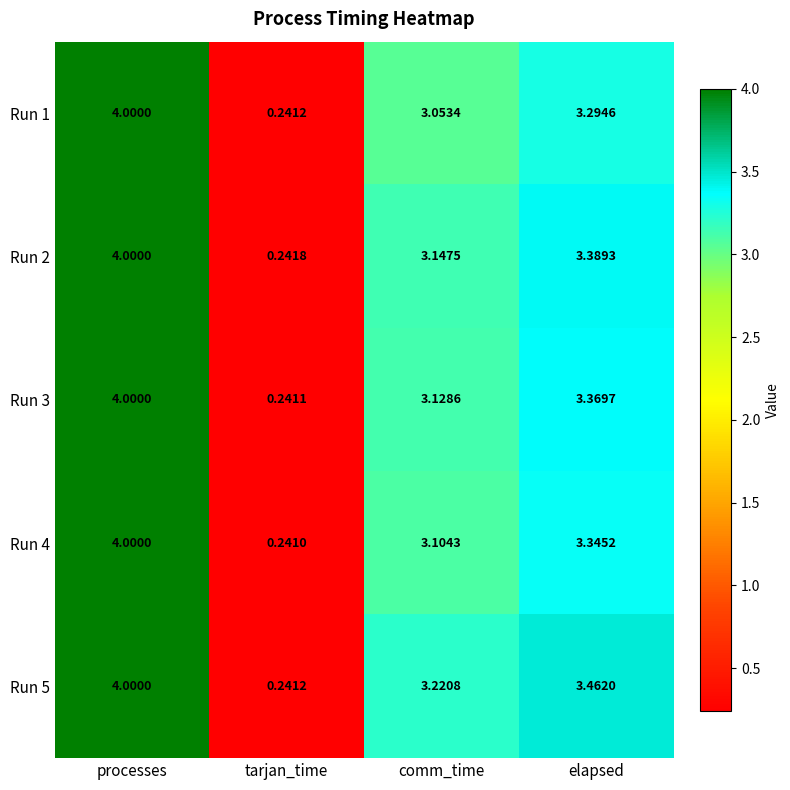

Where does the Run 5 series first go above 3?

processes